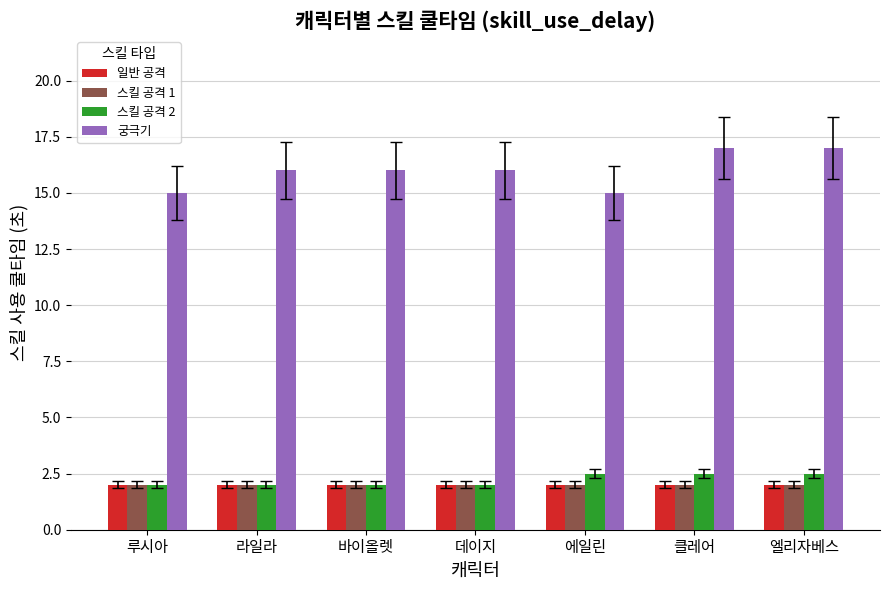

What are all the series names shown in the legend?

일반 공격, 스킬 공격 1, 스킬 공격 2, 궁극기